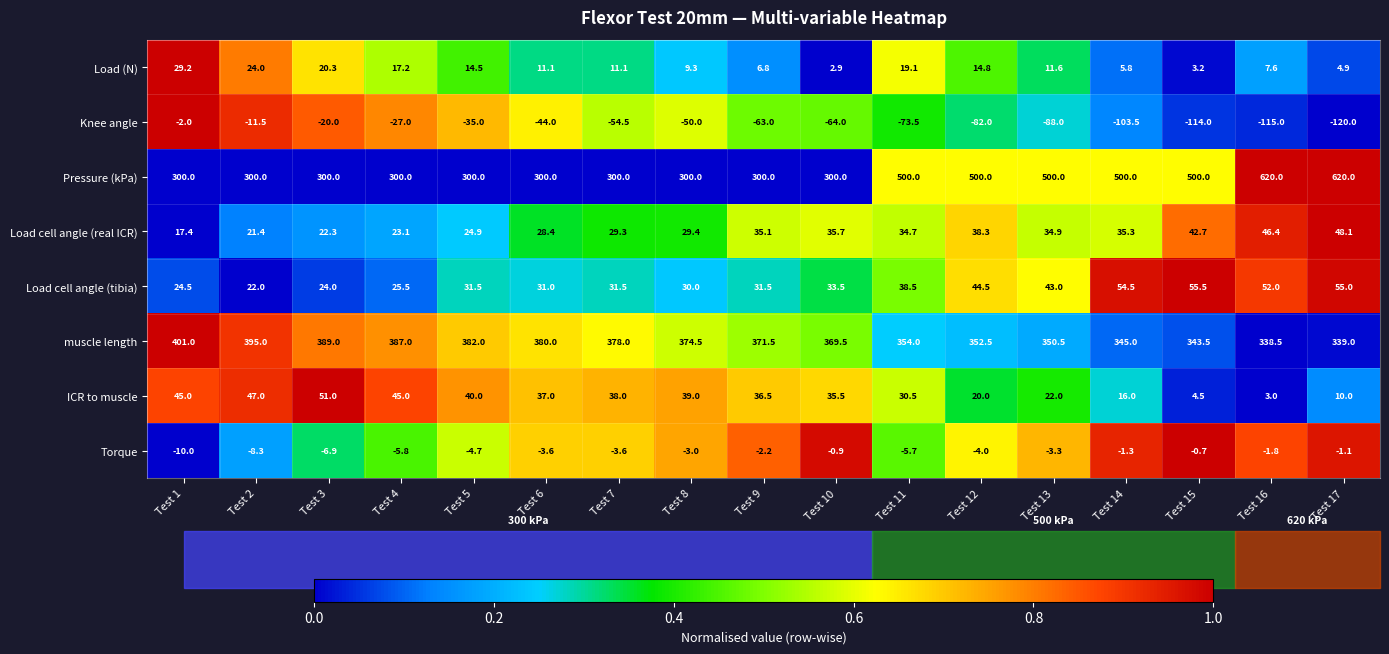

Which category has the lowest value across all series?

Test 17